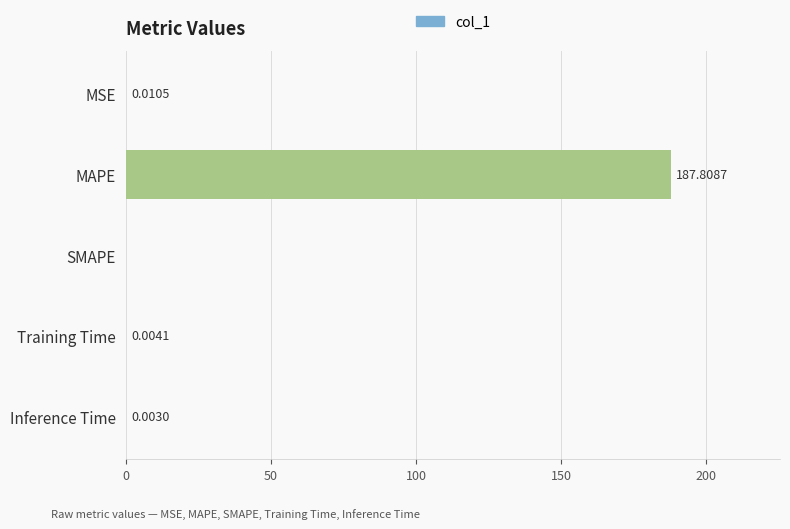

Where is the data nearest to the value 93?

MSE